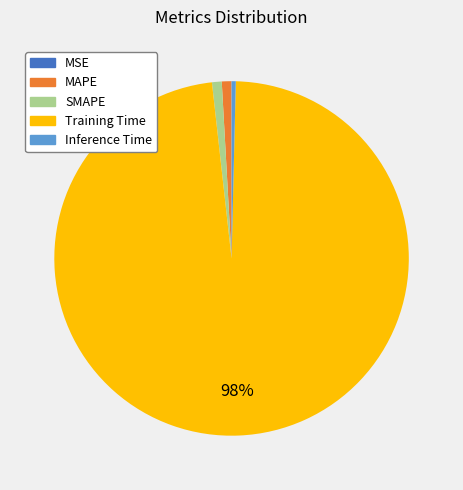

Which slice is the largest?

Training Time